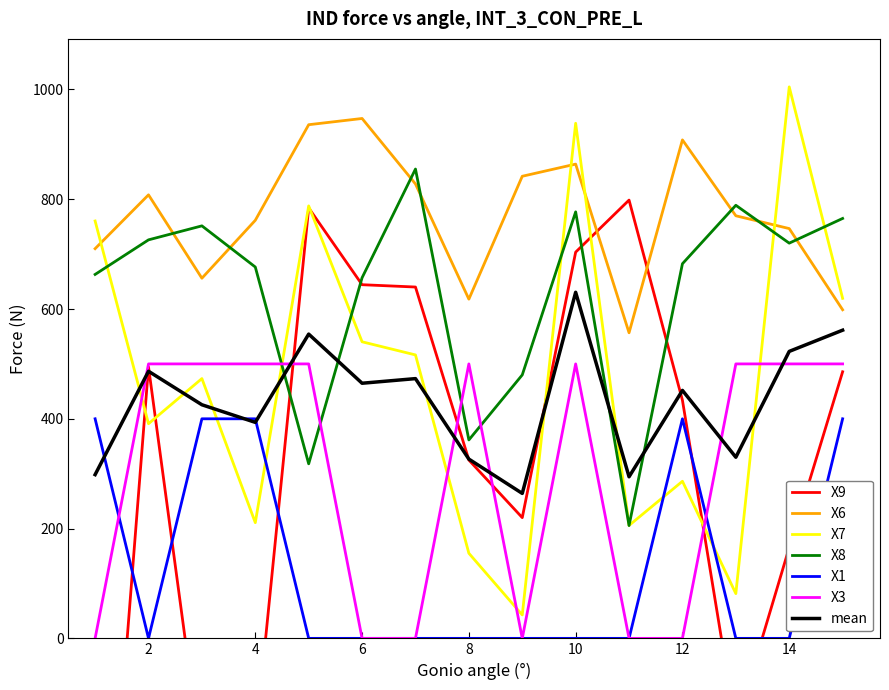

How many X3 values are between 0 and 500?

15